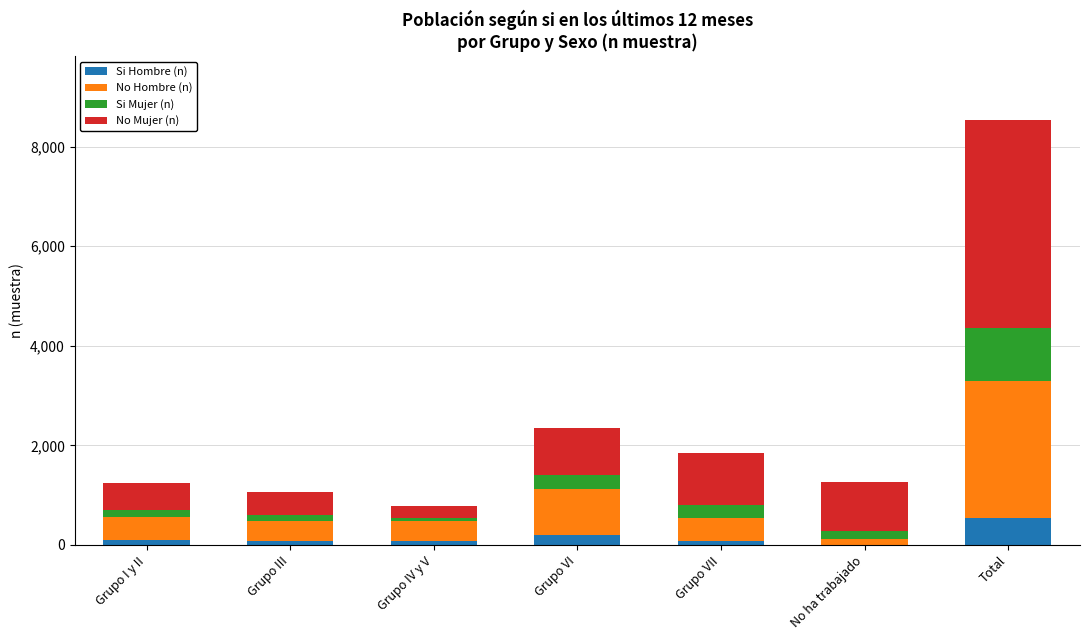

At which category is the sum across all series the highest?

Total